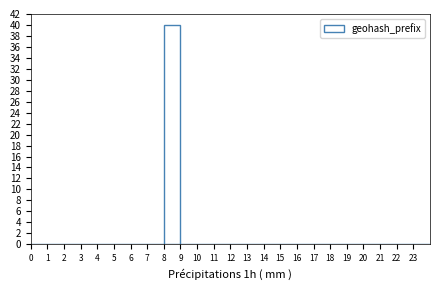

Over which range of the x-axis is the bar tallest?

8 to 9